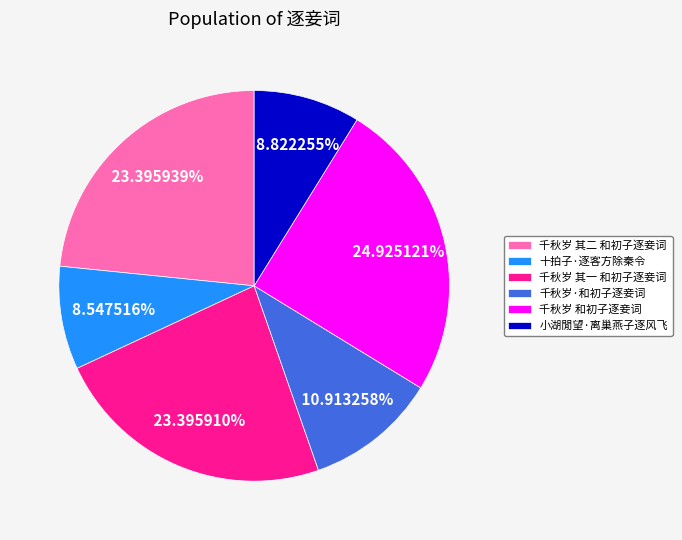

Which category has the biggest portion of the pie?

千秋岁 和初子逐妾词